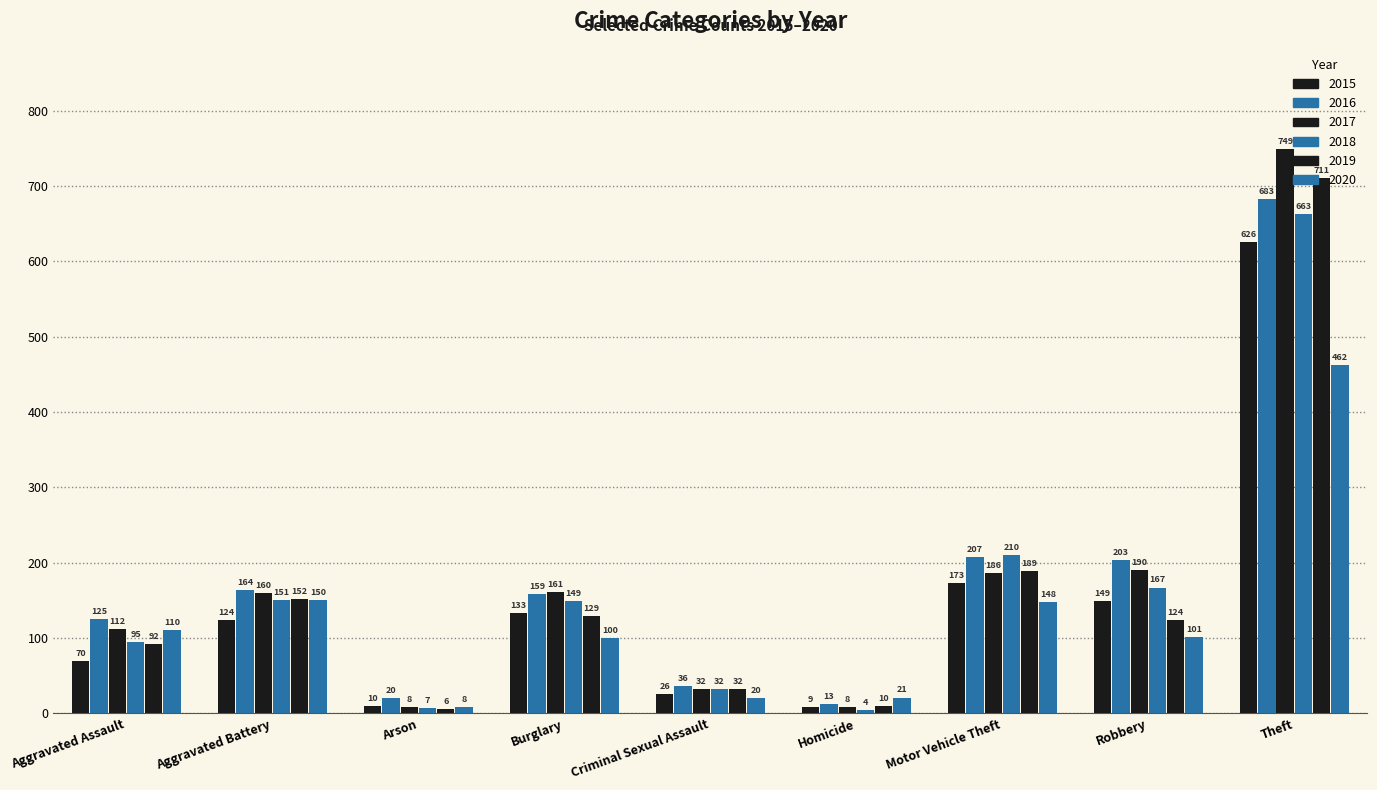

What is the label of the 6th bar from the left?

Homicide